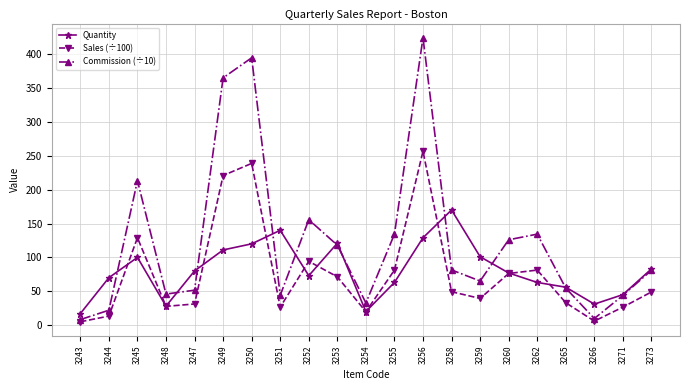

What value does the Commission (÷10) series have at 3251?

44.0